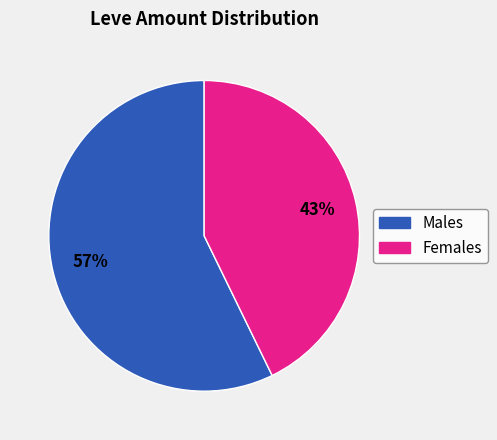

To the nearest percent, what is the difference between the largest and smallest slice percentages?

14%